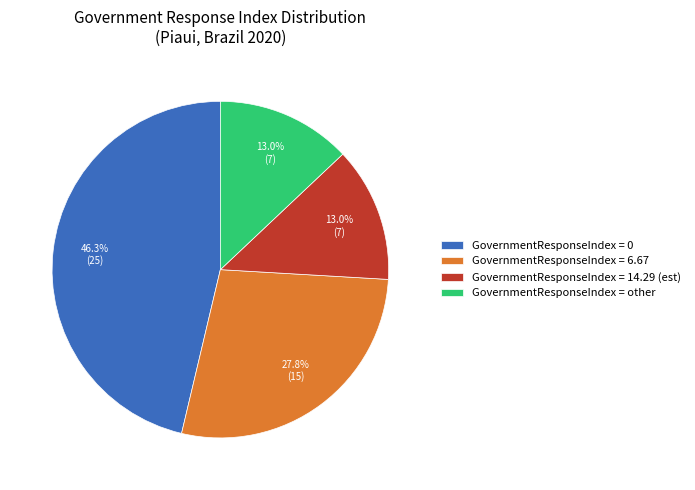

Which slice is the largest?

GovernmentResponseIndex = 0